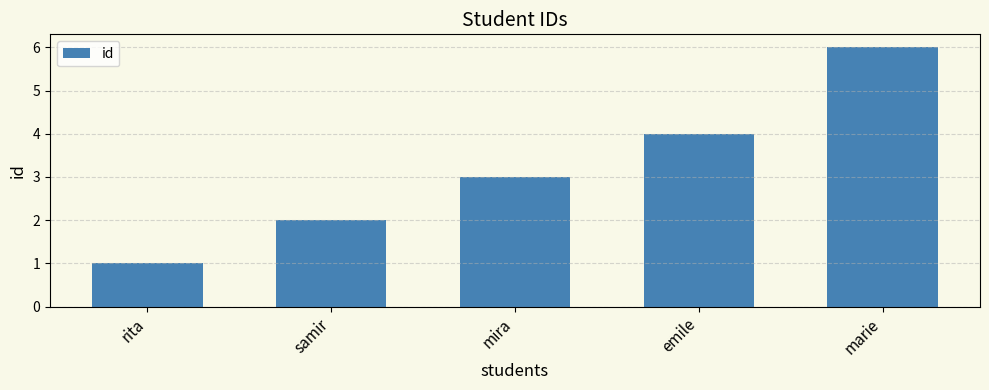

Which has a higher value, marie or samir?

marie